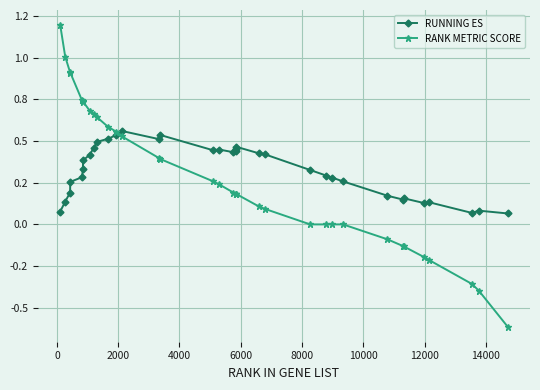

Does the chart have visible grid lines?

Yes